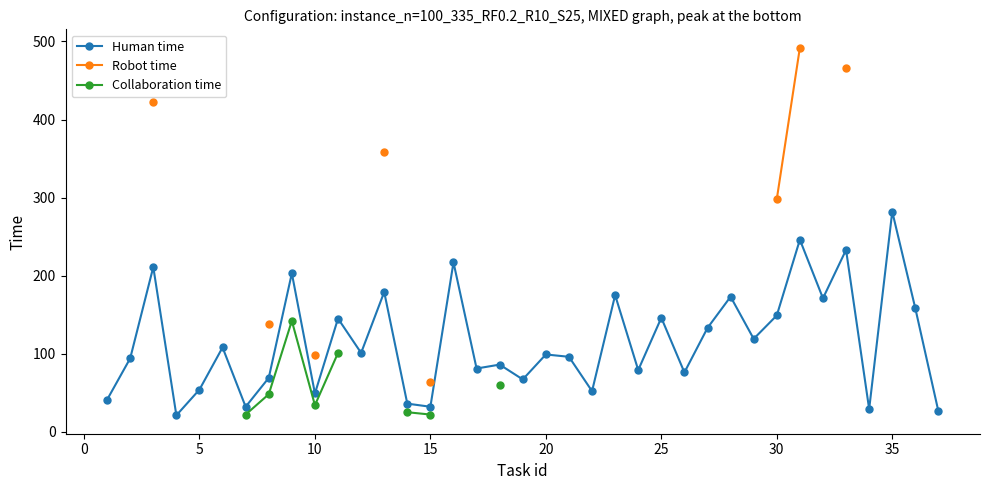

What is the minimum value for Human time?

21